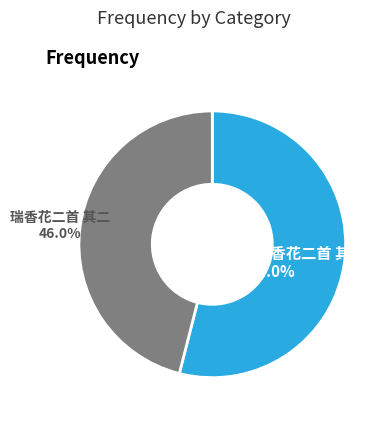

What percentage is NOT represented by 谢人寄梅花瑞香花二首 其二?

46.0%